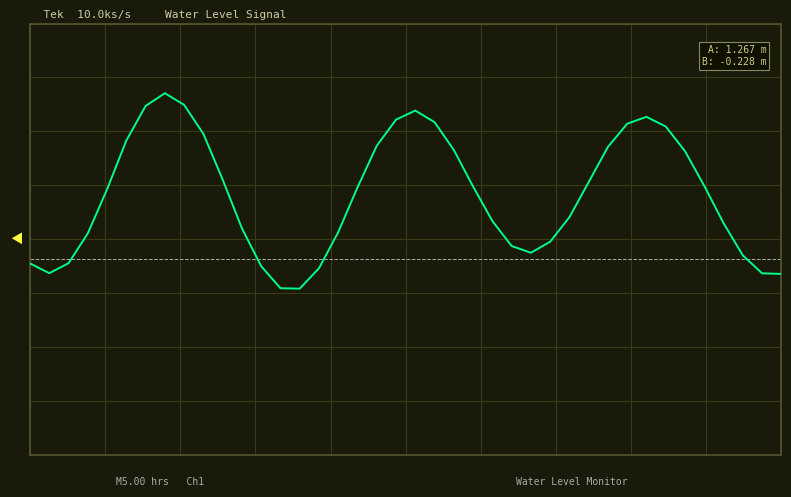

Does the chart display data point markers on the line(s)?

No